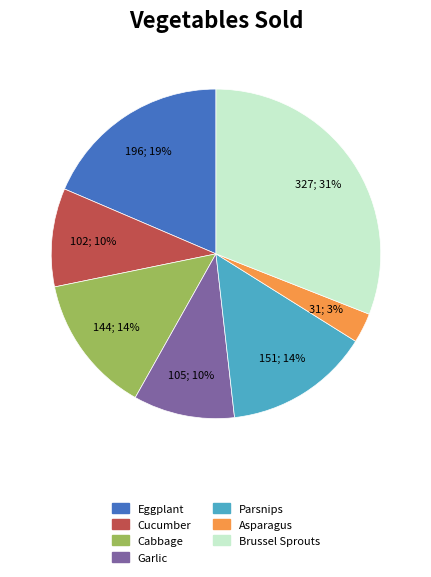

Which slice is the largest?

Brussel Sprouts